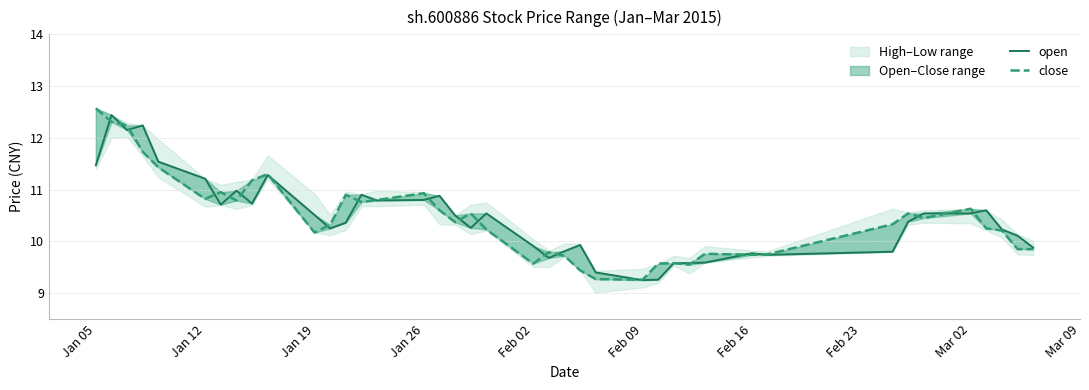

What is the minimum value for close?

9.3